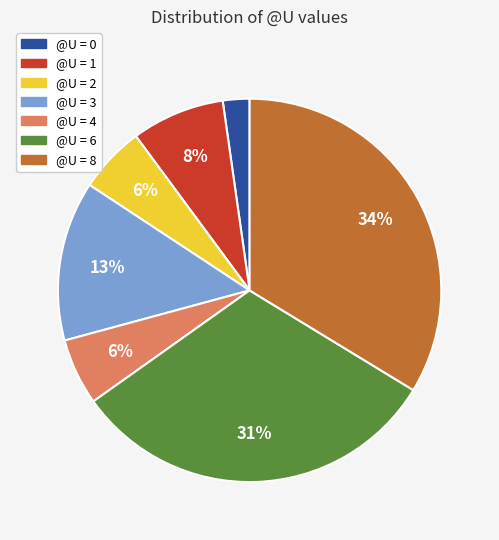

Is there a majority slice in this chart?

No